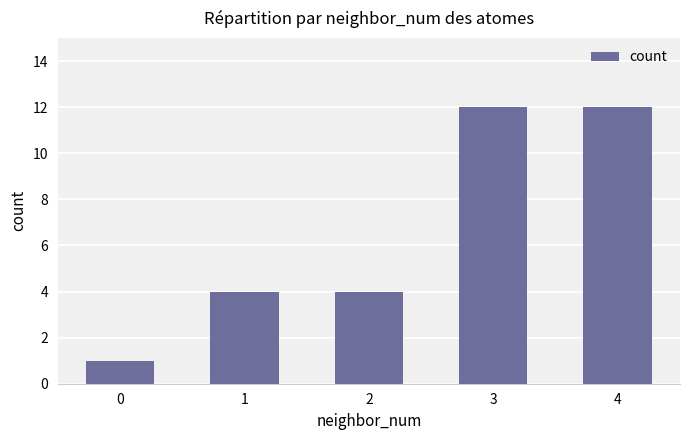

Reading left to right, extract all data points from this chart.

0=1	1=4	2=4	3=12	4=12